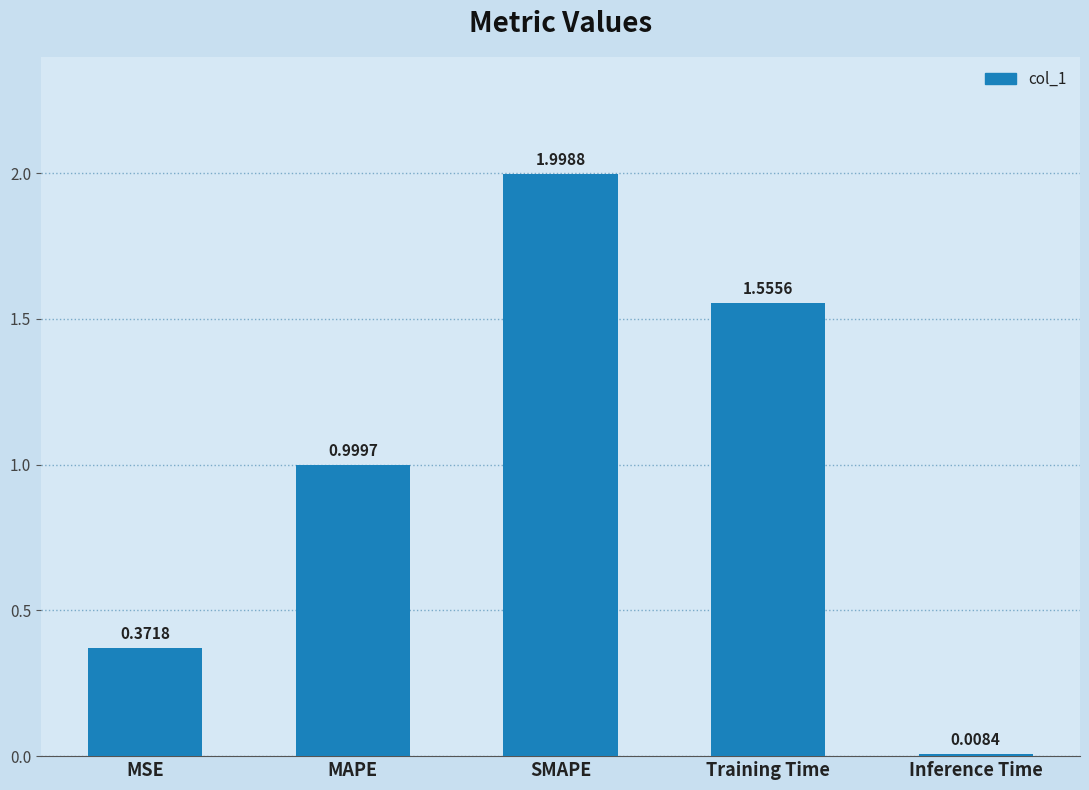

What is the label of the 3rd bar from the right?

SMAPE